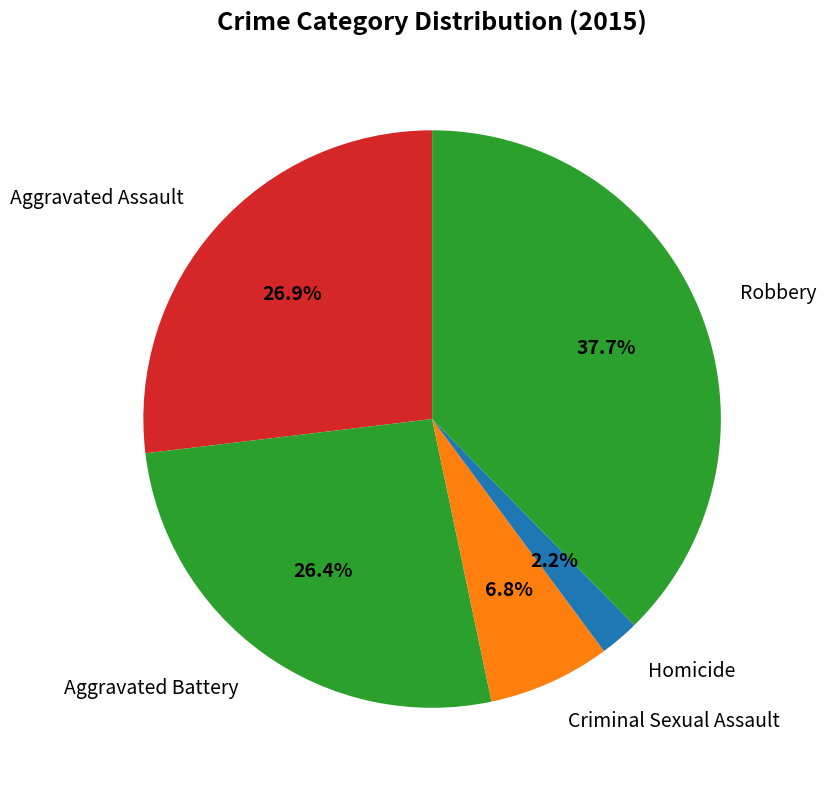

Is Robbery the majority of the pie?

No